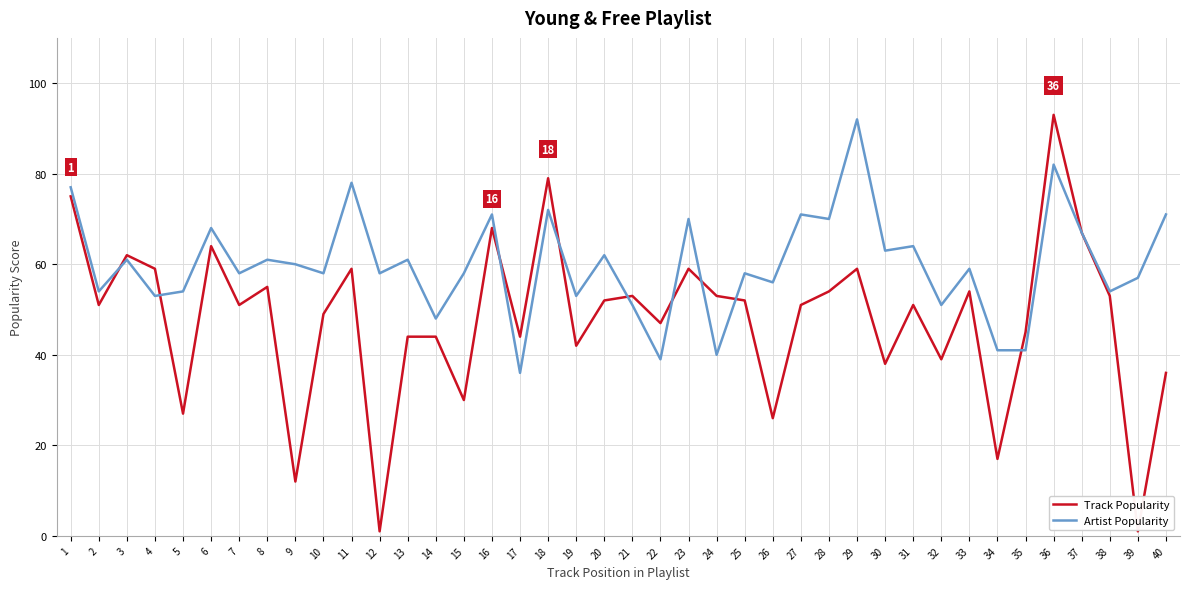

What is the total value across all series at 5?

81